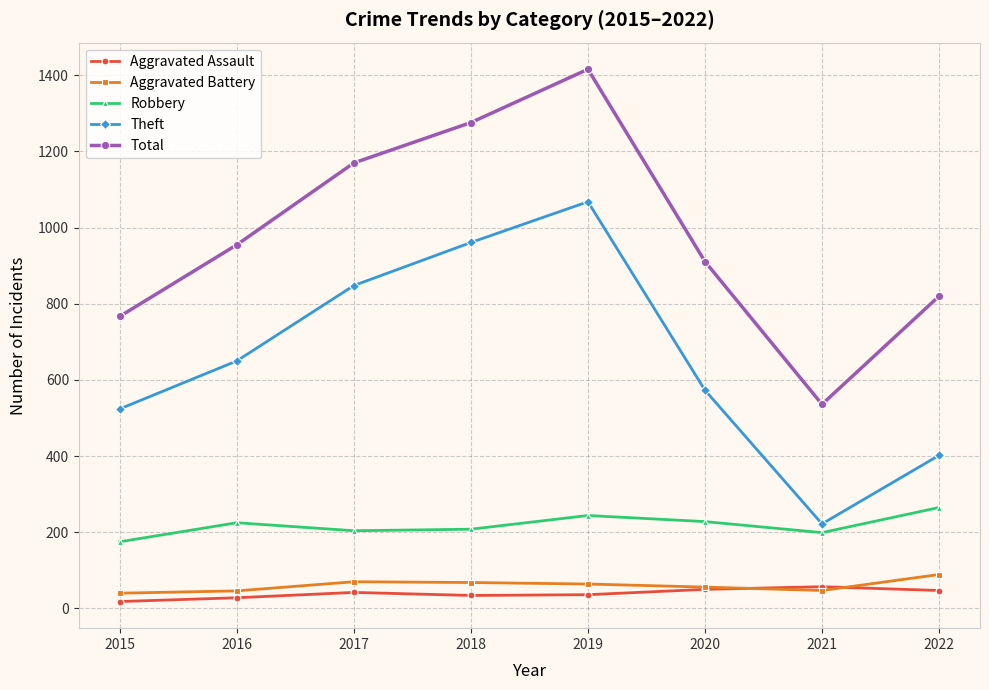

True or false: Robbery and Total cross at least once.

False